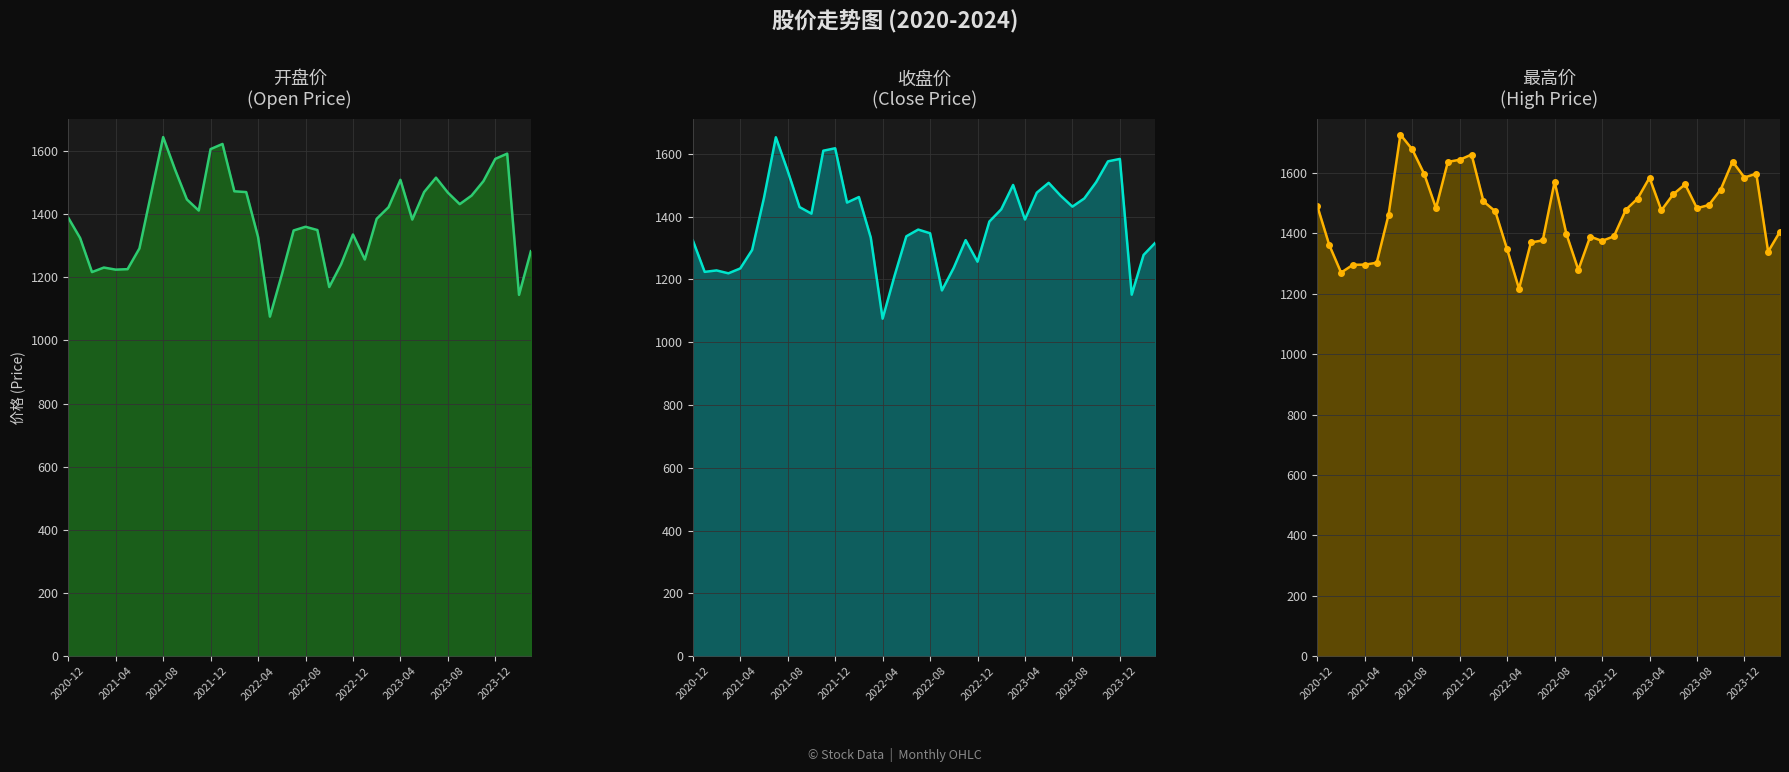

What is the average value of the 最高_markers series?

1470.9